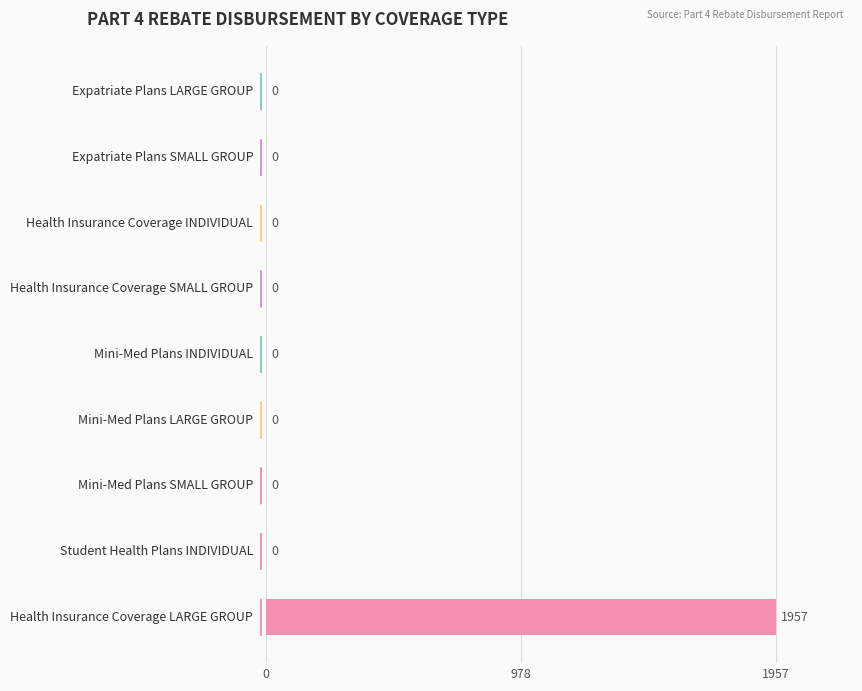

What is the sum of all values?

1957